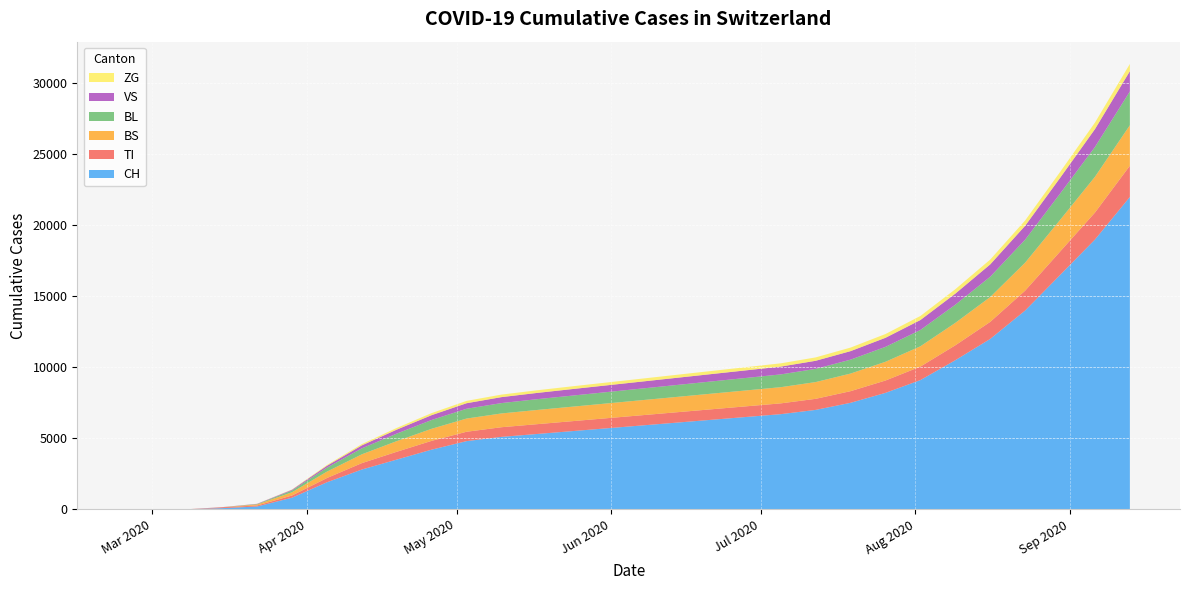

Reading left to right, extract all data points from this chart.

CH: 2020-02-25=0	2020-03-01=0	2020-03-08=3	2020-03-15=79	2020-03-22=196	2020-03-29=814	2020-04-05=1900	2020-04-12=2800	2020-04-19=3500	2020-04-26=4200	2020-05-03=4800	2020-05-10=5100	2020-05-17=5300	2020-05-24=5500	2020-05-31=5700	2020-06-07=5900	2020-06-14=6100	2020-06-21=6300	2020-06-28=6500	2020-07-05=6700	2020-07-12=7000	2020-07-19=7500	2020-07-26=8200	2020-08-02=9100	2020-08-09=10500	2020-08-16=12000	2020-08-23=14000	2020-08-30=16500	2020-09-06=19000	2020-09-13=22000
TI: 2020-02-25=0	2020-03-01=0	2020-03-08=0	2020-03-15=61	2020-03-22=70	2020-03-29=155	2020-04-05=300	2020-04-12=450	2020-04-19=550	2020-04-26=620	2020-05-03=660	2020-05-10=680	2020-05-17=690	2020-05-24=700	2020-05-31=710	2020-06-07=720	2020-06-14=730	2020-06-21=740	2020-06-28=750	2020-07-05=760	2020-07-12=780	2020-07-19=820	2020-07-26=870	2020-08-02=950	2020-08-09=1050	2020-08-16=1200	2020-08-23=1400	2020-08-30=1650	2020-09-06=1900	2020-09-13=2200
BS: 2020-02-25=0	2020-03-01=0	2020-03-08=0	2020-03-15=0	2020-03-22=73	2020-03-29=228	2020-04-05=450	2020-04-12=620	2020-04-19=750	2020-04-26=850	2020-05-03=930	2020-05-10=970	2020-05-17=1000	2020-05-24=1020	2020-05-31=1040	2020-06-07=1060	2020-06-14=1080	2020-06-21=1100	2020-06-28=1120	2020-07-05=1140	2020-07-12=1180	2020-07-19=1240	2020-07-26=1320	2020-08-02=1430	2020-08-09=1580	2020-08-16=1750	2020-08-23=1970	2020-08-30=2230	2020-09-06=2520	2020-09-13=2850
BL: 2020-02-25=0	2020-03-01=0	2020-03-08=0	2020-03-15=5	2020-03-22=25	2020-03-29=123	2020-04-05=280	2020-04-12=420	2020-04-19=530	2020-04-26=620	2020-05-03=690	2020-05-10=730	2020-05-17=760	2020-05-24=780	2020-05-31=800	2020-06-07=820	2020-06-14=840	2020-06-21=860	2020-06-28=880	2020-07-05=900	2020-07-12=930	2020-07-19=980	2020-07-26=1050	2020-08-02=1150	2020-08-09=1280	2020-08-16=1430	2020-08-23=1620	2020-08-30=1850	2020-09-06=2100	2020-09-13=2380
VS: 2020-02-25=0	2020-03-01=0	2020-03-08=0	2020-03-15=6	2020-03-22=19	2020-03-29=54	2020-04-05=130	2020-04-12=210	2020-04-19=280	2020-04-26=340	2020-05-03=390	2020-05-10=420	2020-05-17=440	2020-05-24=460	2020-05-31=475	2020-06-07=490	2020-06-14=505	2020-06-21=520	2020-06-28=535	2020-07-05=550	2020-07-12=570	2020-07-19=600	2020-07-26=640	2020-08-02=700	2020-08-09=780	2020-08-16=870	2020-08-23=980	2020-08-30=1110	2020-09-06=1260	2020-09-13=1430
ZG: 2020-02-25=0	2020-03-01=0	2020-03-08=0	2020-03-15=0	2020-03-22=5	2020-03-29=21	2020-04-05=55	2020-04-12=90	2020-04-19=120	2020-04-26=145	2020-05-03=165	2020-05-10=178	2020-05-17=187	2020-05-24=194	2020-05-31=200	2020-06-07=206	2020-06-14=212	2020-06-21=218	2020-06-28=224	2020-07-05=230	2020-07-12=238	2020-07-19=250	2020-07-26=265	2020-08-02=285	2020-08-09=310	2020-08-16=340	2020-08-23=375	2020-08-30=415	2020-09-06=460	2020-09-13=510